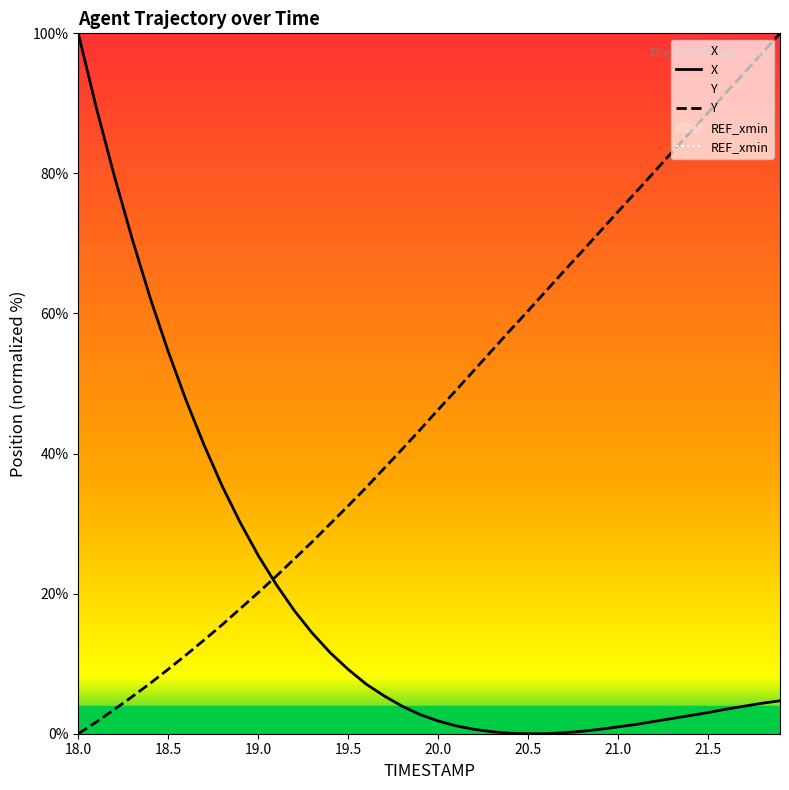

True or false: X and REF_xmin cross at least once.

False